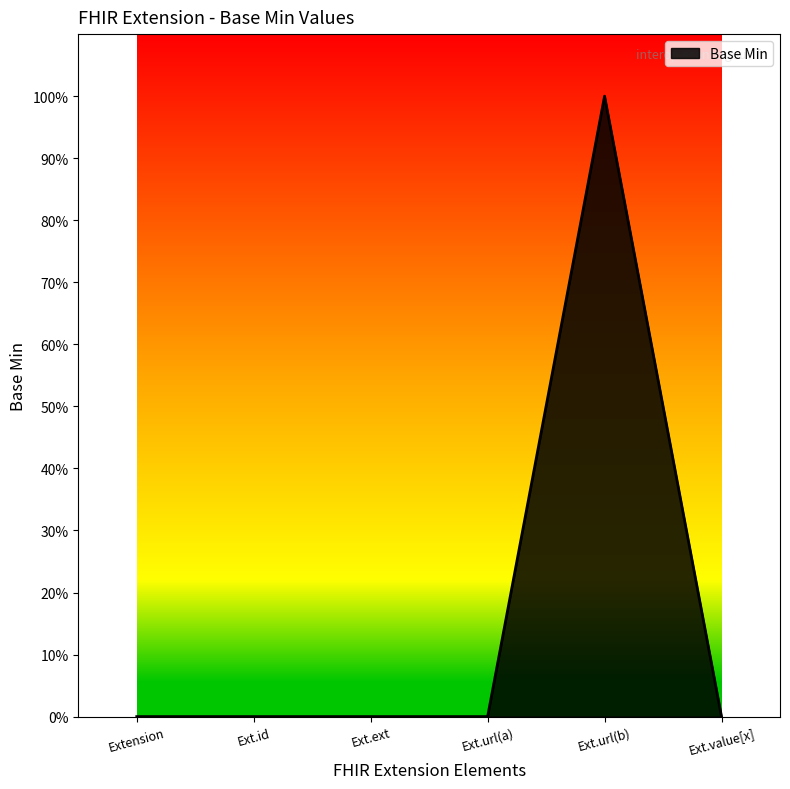

Is this an area chart (filled region under the line)?

Yes